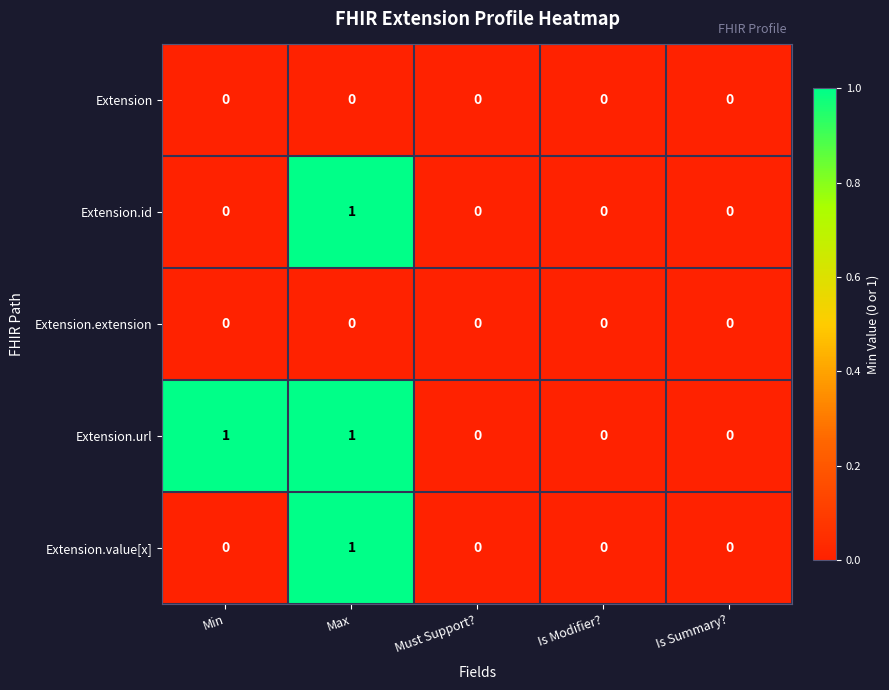

Count the Extension.id values in the range 0 to 1.

5